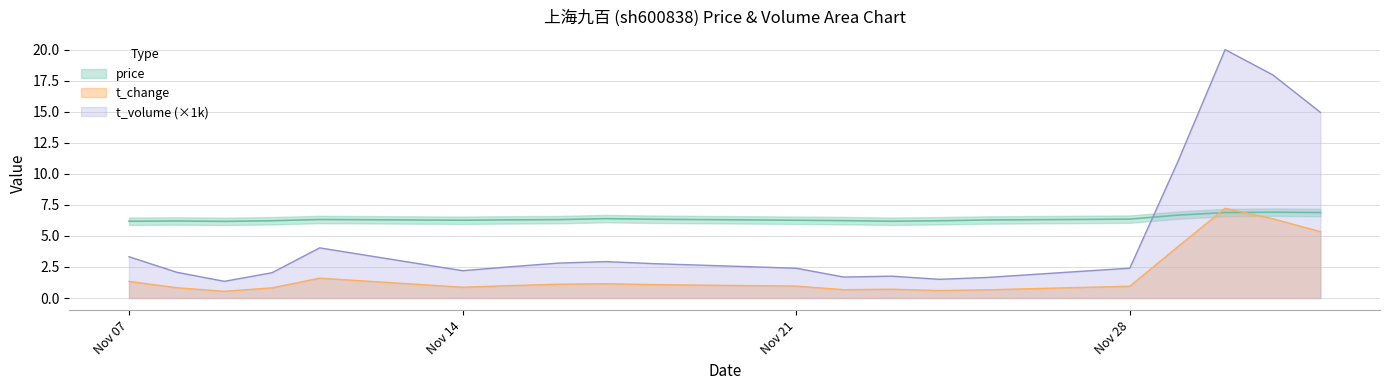

After their last crossing, which series has the higher values: price or t_volume?

t_volume